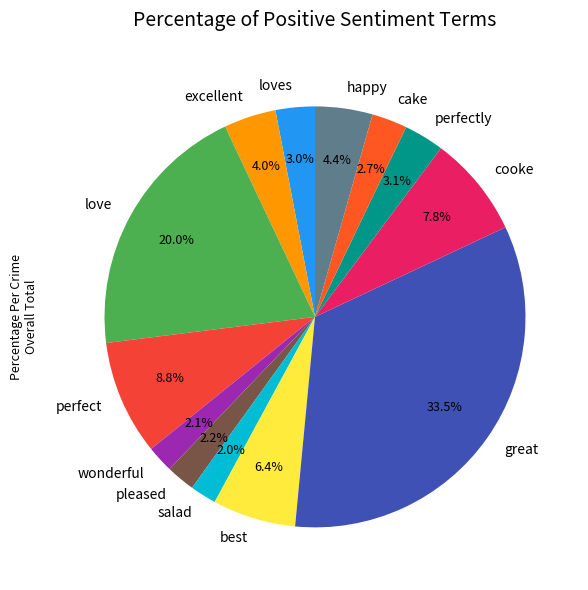

Approximately how many times larger is the value at love compared to cooke?

2.6